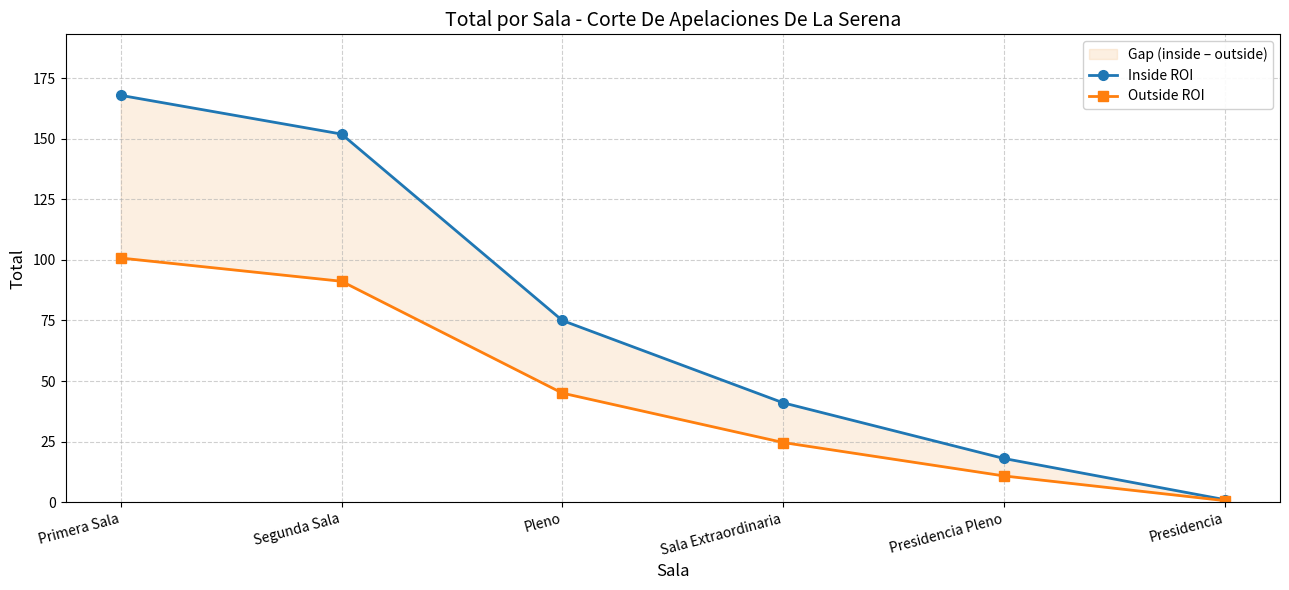

Reading right to left, transcribe all the data shown in this chart.

Inside ROI: 1.0	18.0	41.0	75.0	152.0	168.0
Outside ROI: 0.6	10.8	24.6	45.0	91.2	100.8